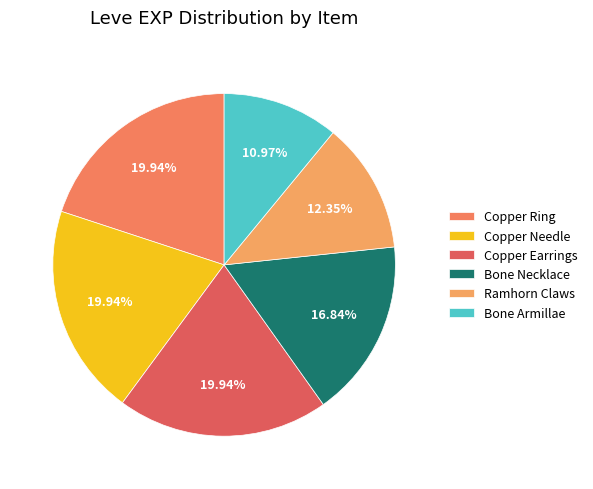

Does Ramhorn Claws represent more than half of the total?

No